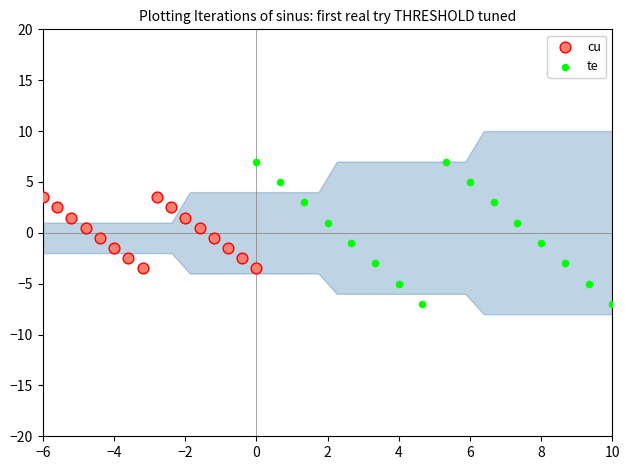

Which series has the widest spread of Y values?

te